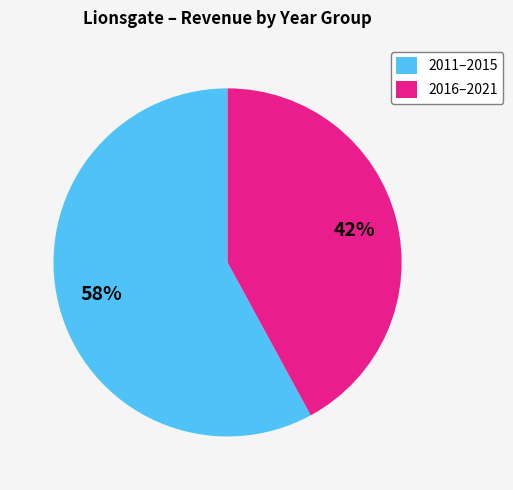

True or false: 2016–2021 accounts for 54% of the total.

False